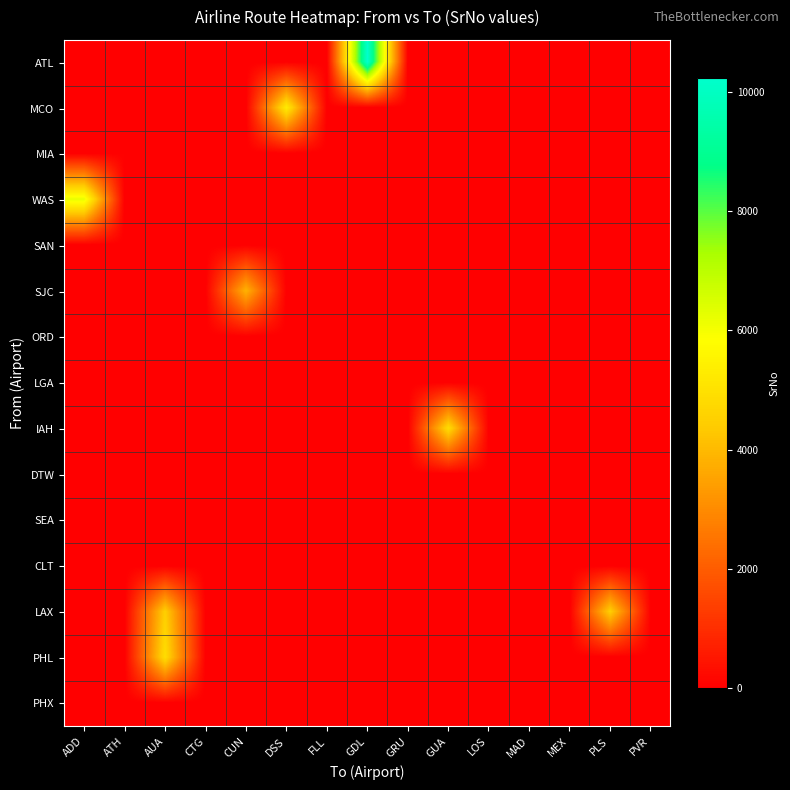

What is the total value across all series at FLL?

10